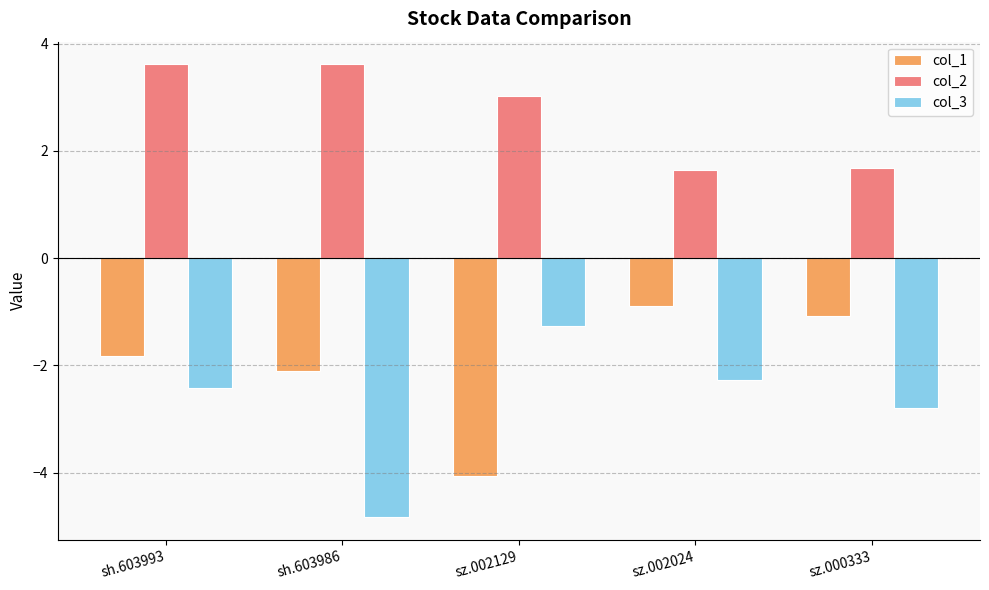

The col_3 series shows -2.8 at sz.000333. True or false?

True